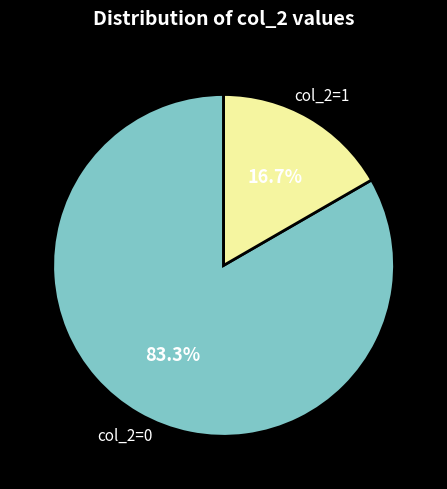

Between col_2=0 and col_2=1, which is larger?

col_2=0